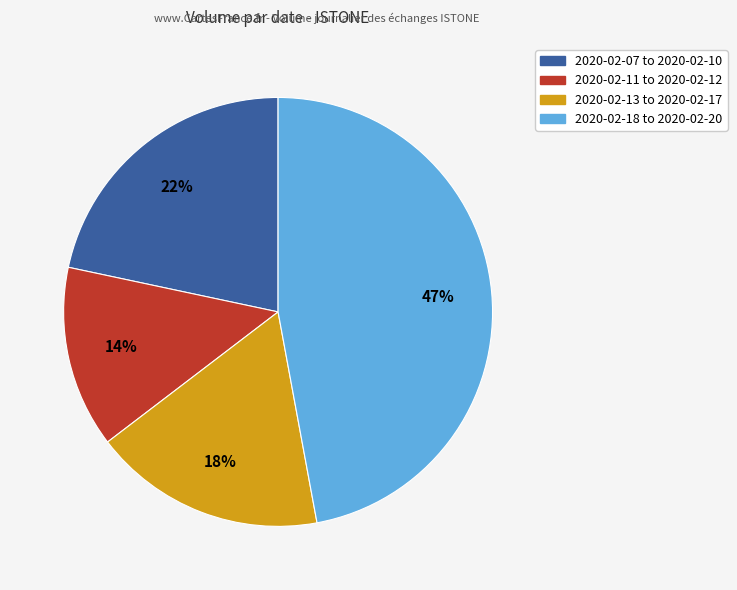

To the nearest percent, what is the difference between the largest and smallest slice percentages?

33%